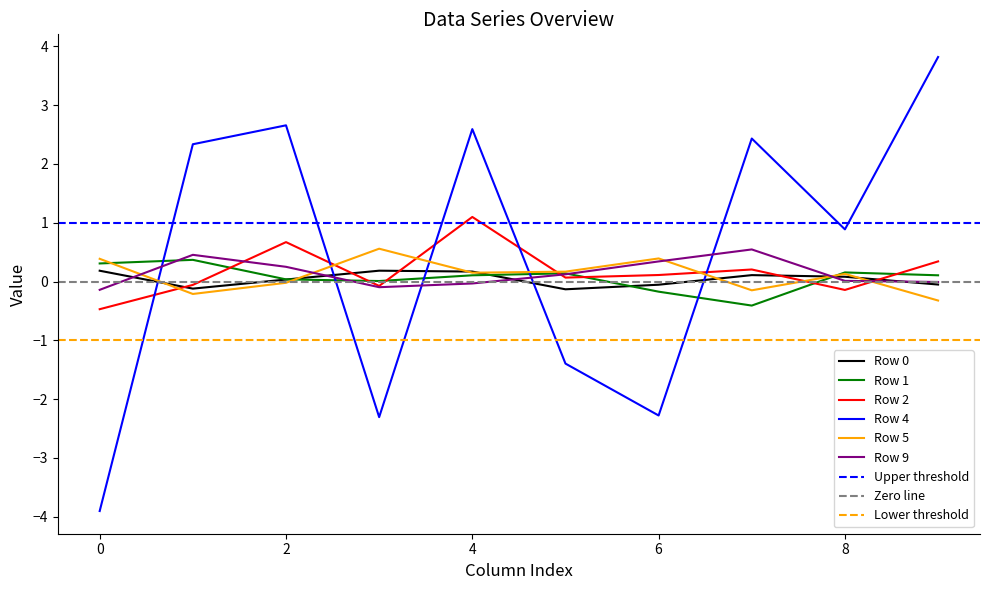

Is it true that Row 9 equals 0.5 at 1?

True